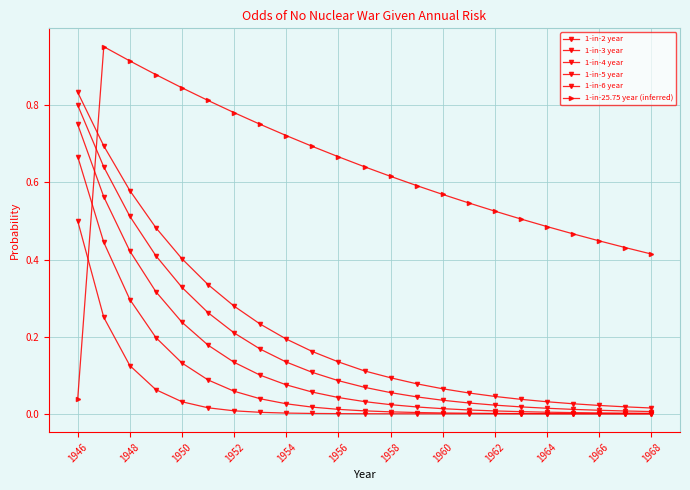

True or false: 1-in-5 year and 1-in-3 year cross at least once.

False